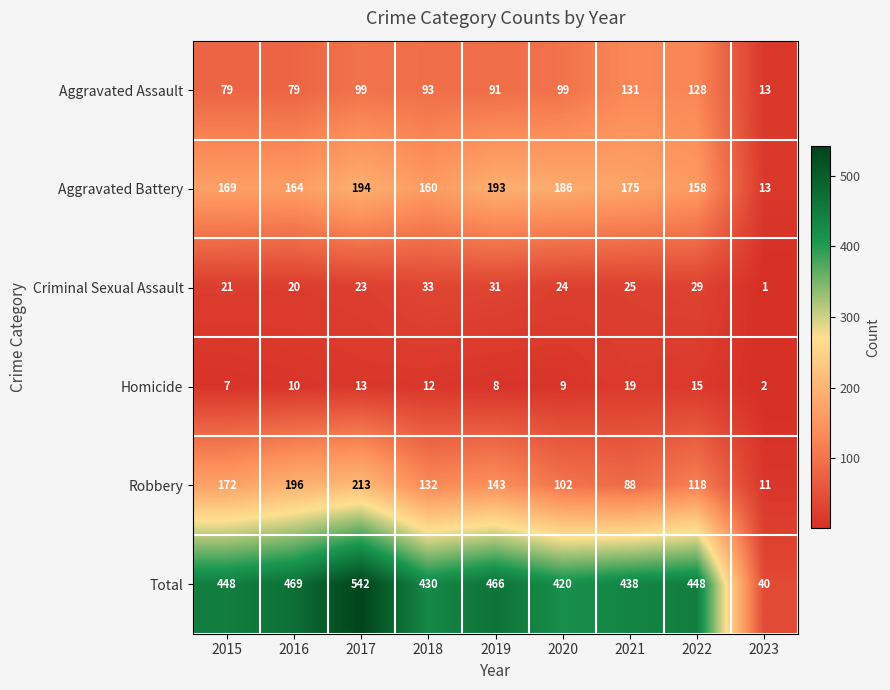

At which category is the sum across all series the highest?

2017